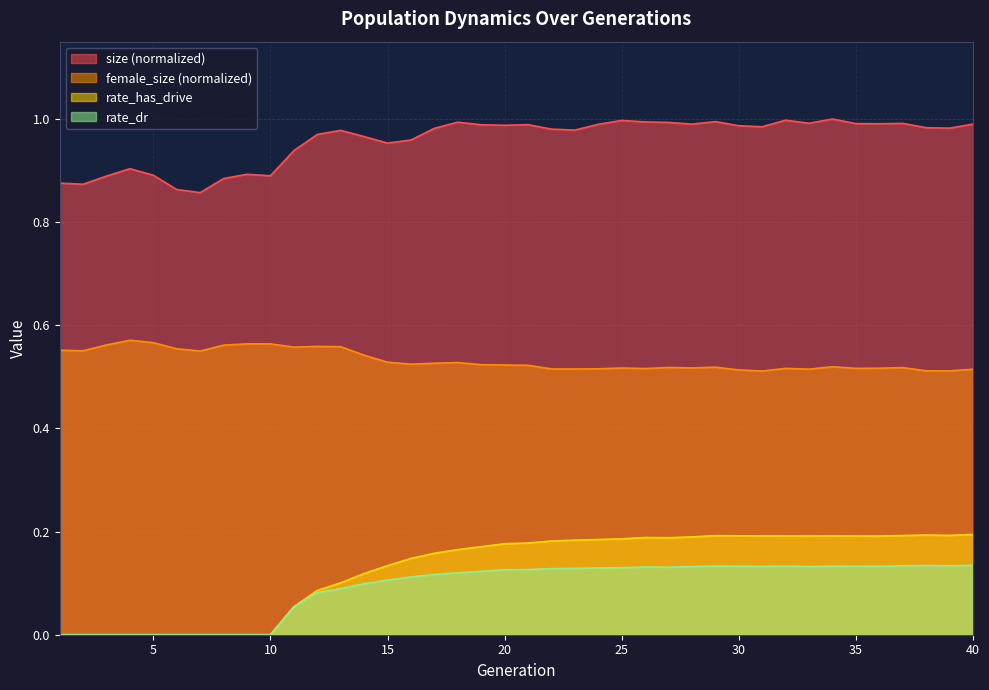

Is it true that rate_has_drive equals 0.2 at 26?

True